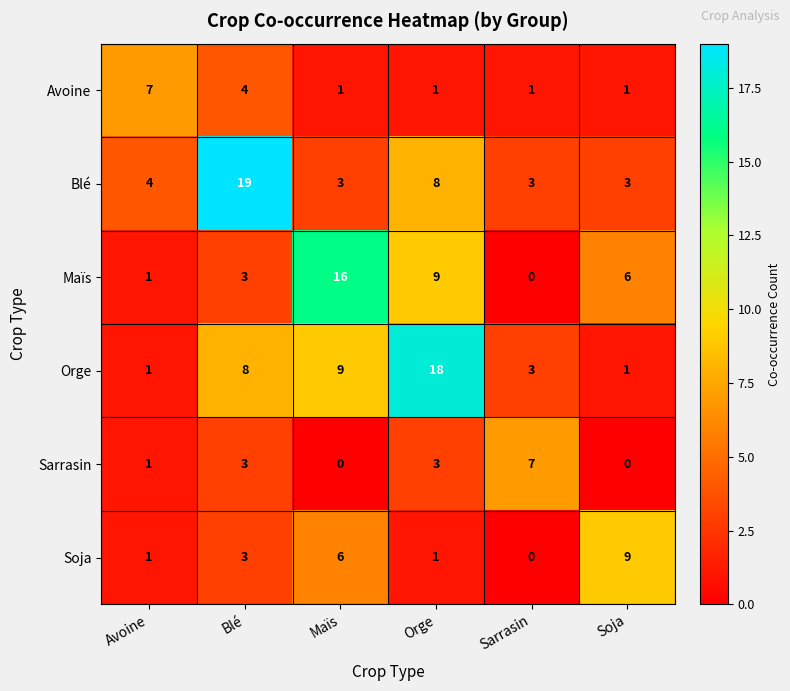

Which series has the largest range (max minus min)?

Orge